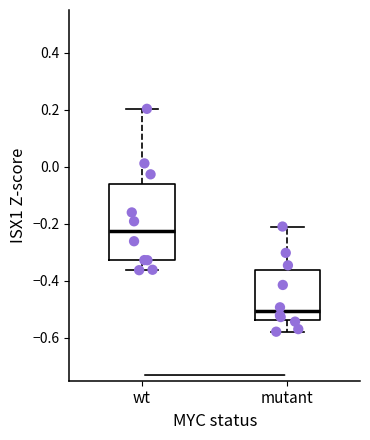

Comparing the boxes themselves (not the whiskers), which one is the tallest?

wt